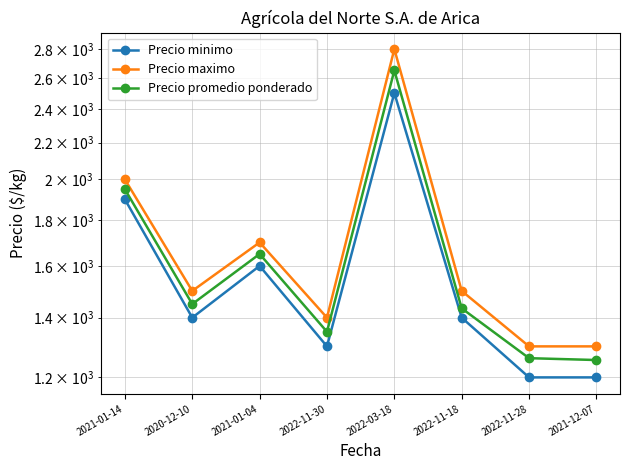

Rank the series by their maximum value, from highest to lowest.

Precio maximo, Precio promedio ponderado, Precio minimo